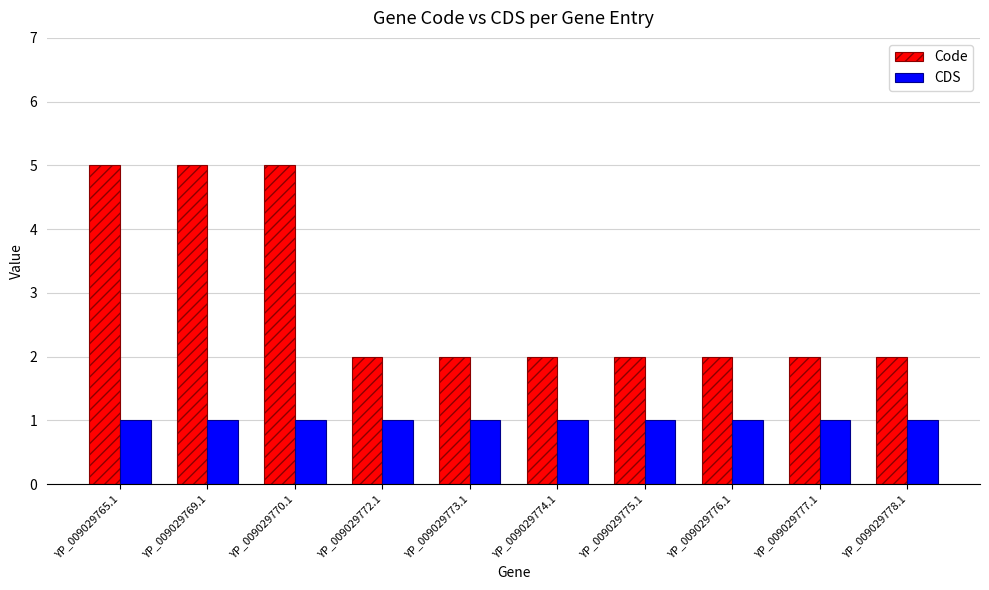

Is it true that CDS equals 2 at YP_009029770.1?

False